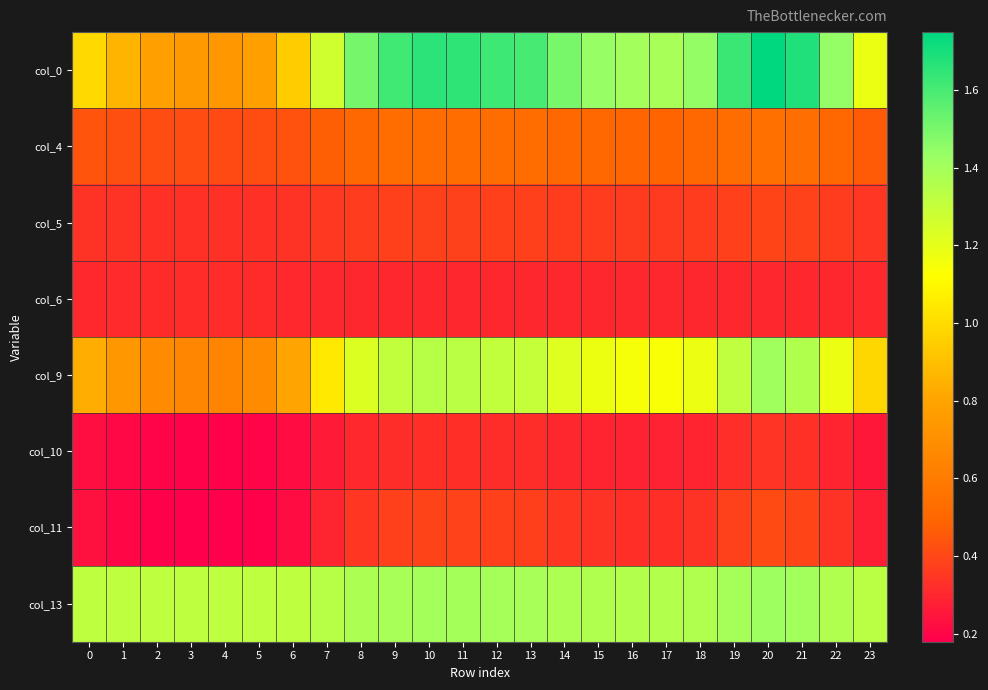

At which category does the chart reach its peak across all series?

20